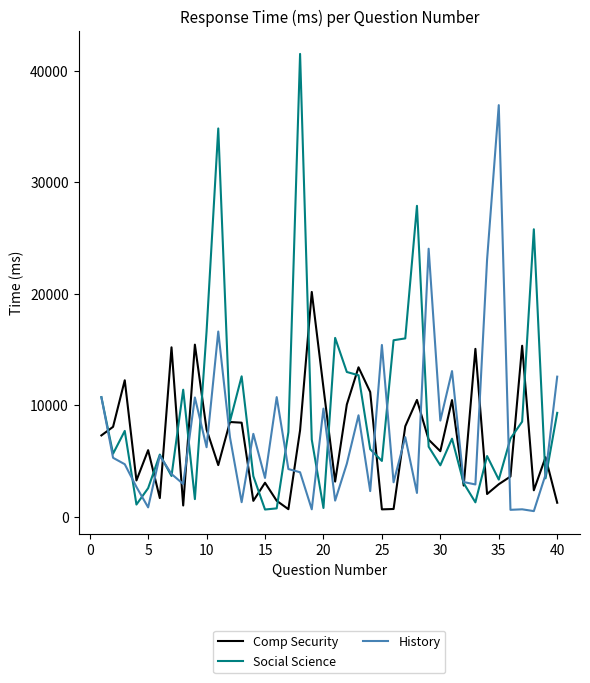

What are all the series names shown in the legend?

Comp Security, Social Science, History